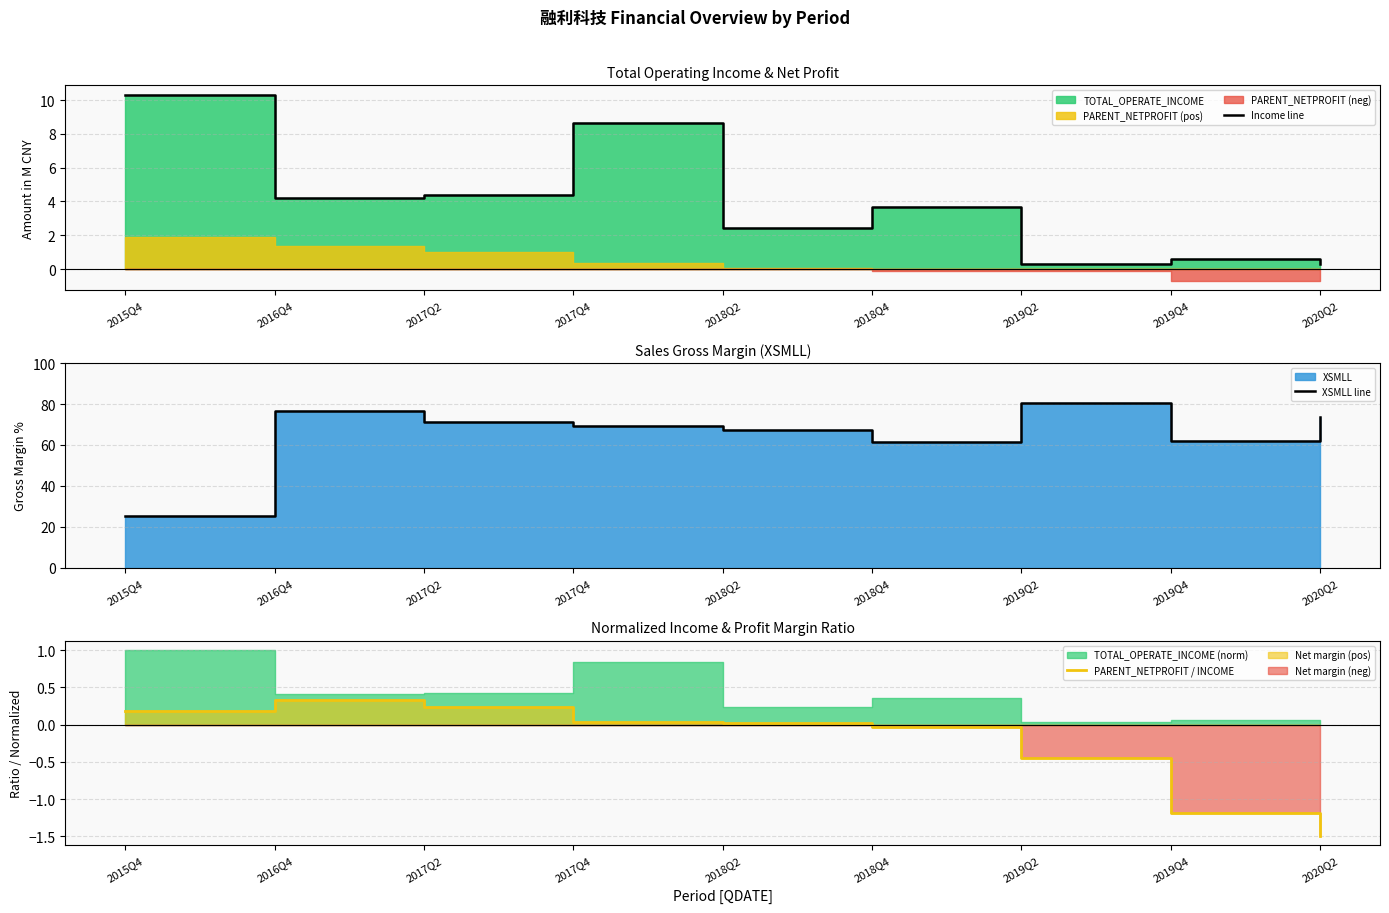

Is it true that XSMLL line equals 129.8 at 2016Q4?

False